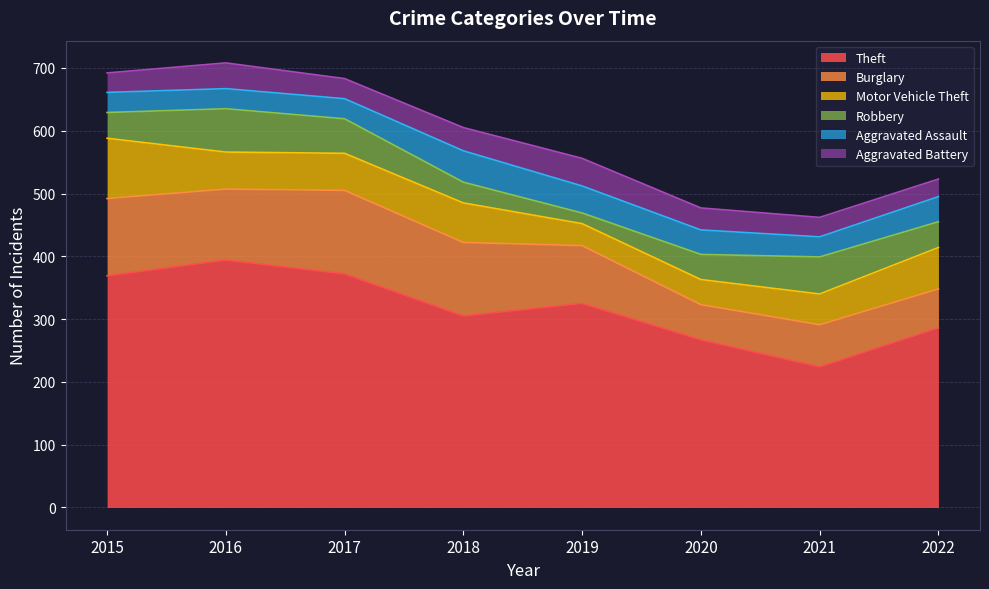

Which series has the largest range (max minus min)?

Theft